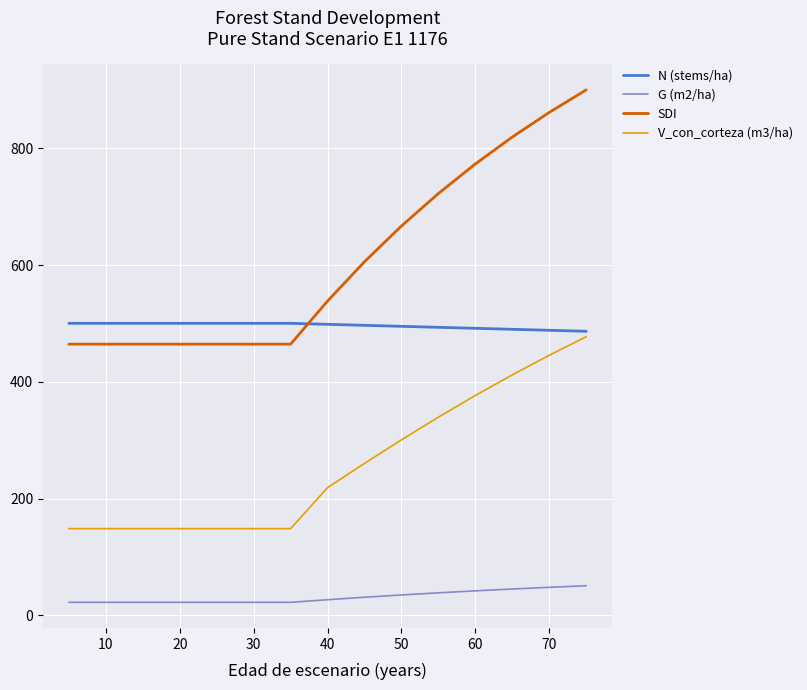

True or false: SDI and V_con_corteza (m3/ha) intersect in this chart.

False